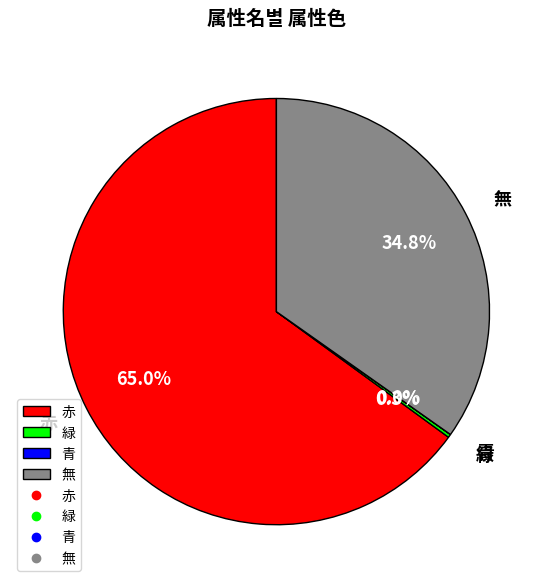

To the nearest percent, what percentage of the pie is 赤?

65%